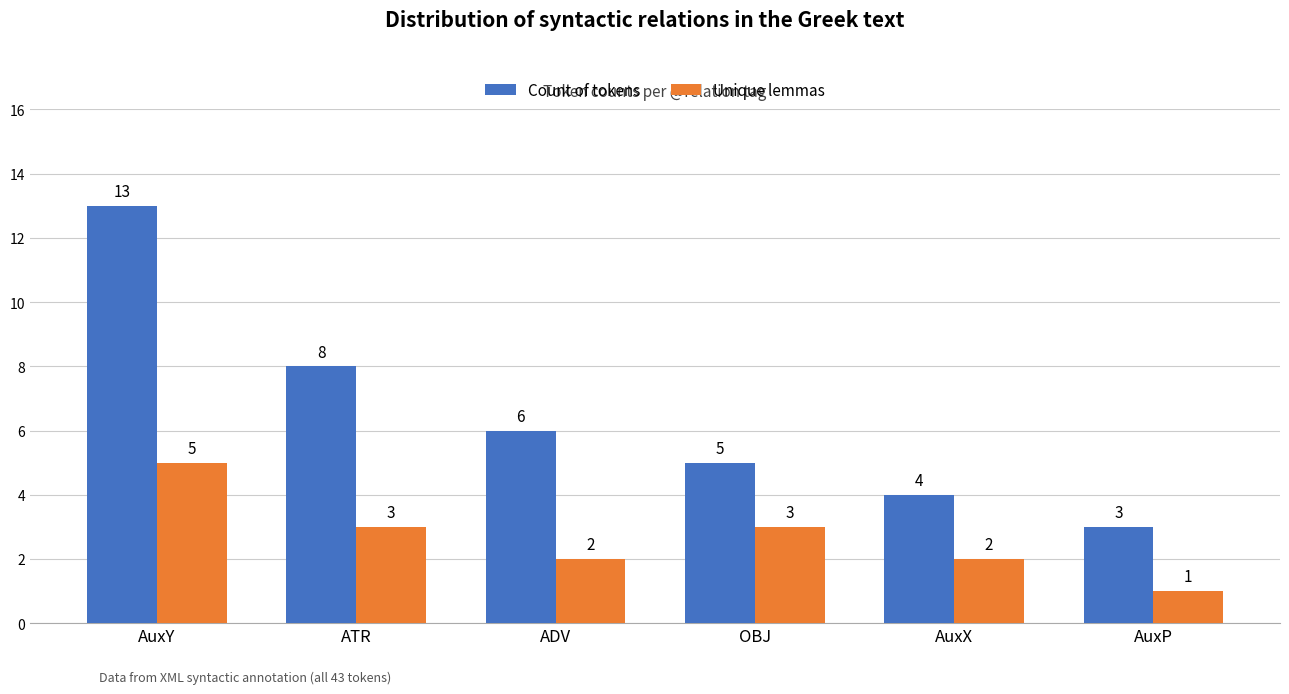

What is the difference between the Count of tokens values at OBJ and AuxP?

2